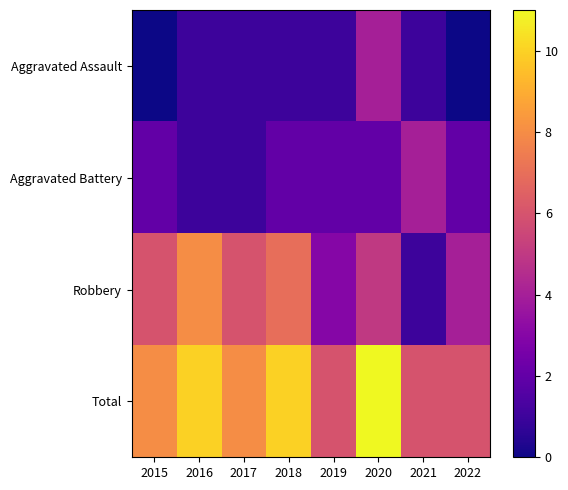

How many categories are shown in the chart?

8